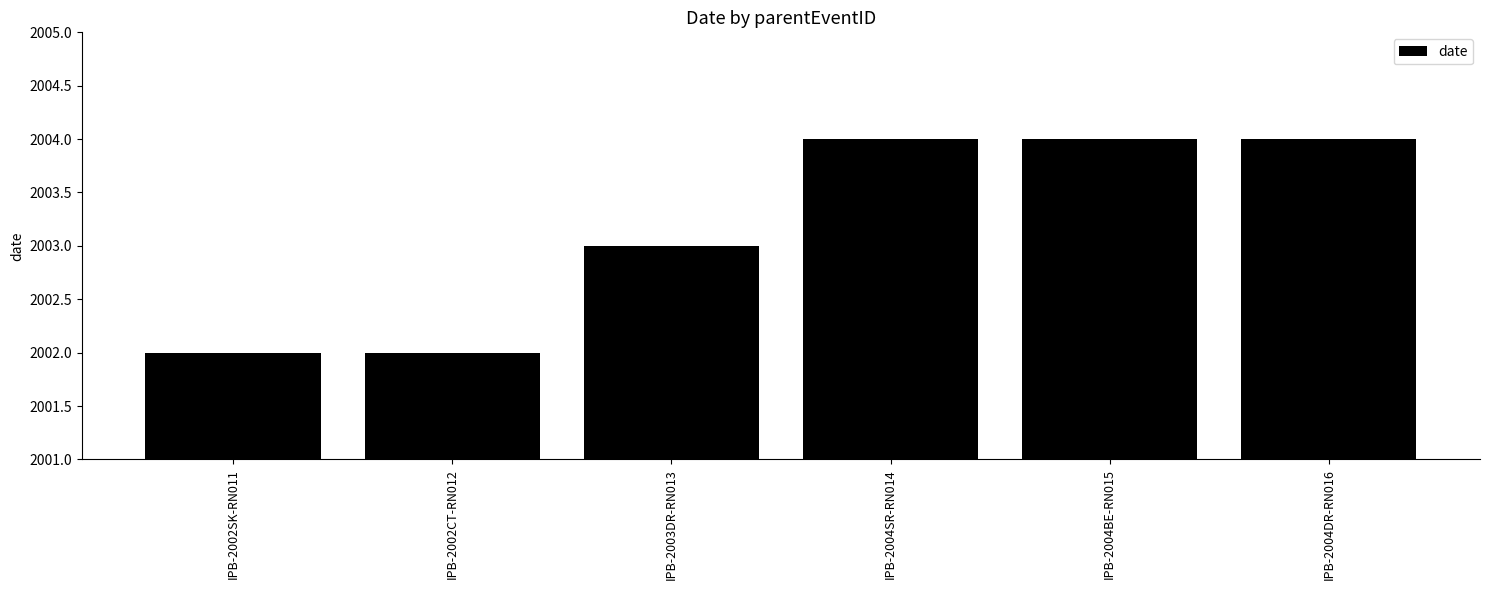

What is the greatest value displayed?

2004